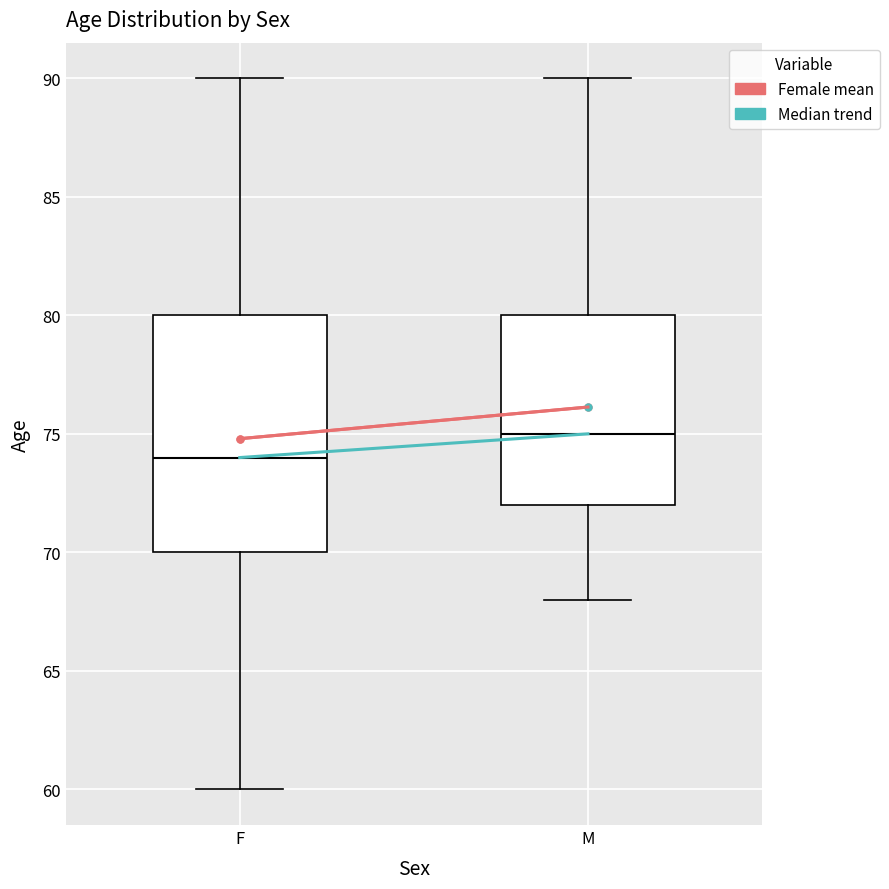

Where is the lower edge of the box for F on the y-axis? The values are not printed on the chart, so give them approximately, as read against the axis.

70